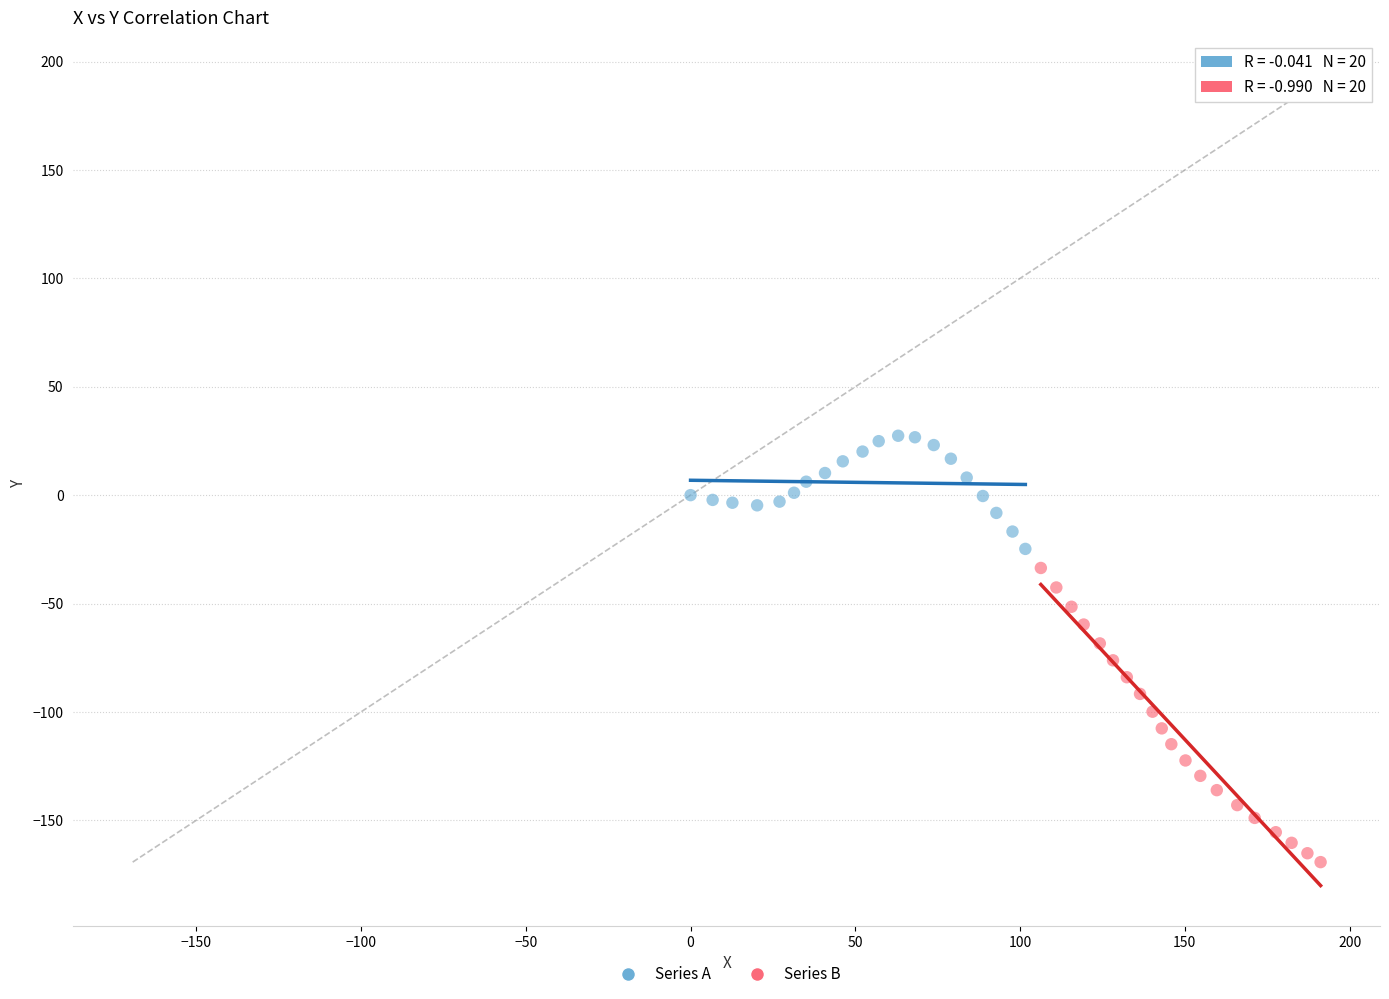

Which series reaches the maximum Y coordinate?

Series A